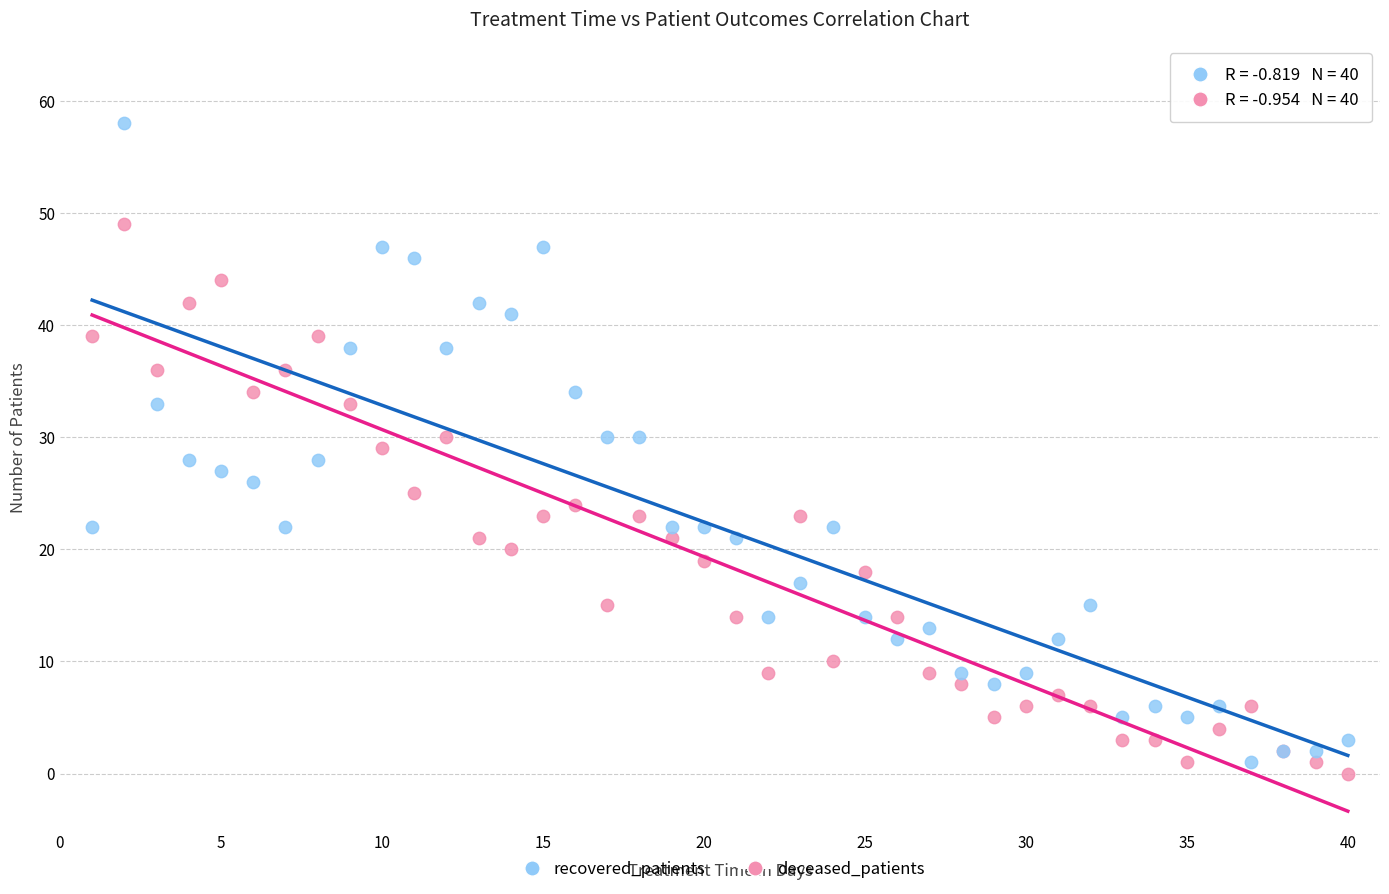

Which series reaches the minimum Y coordinate?

deceased_patients